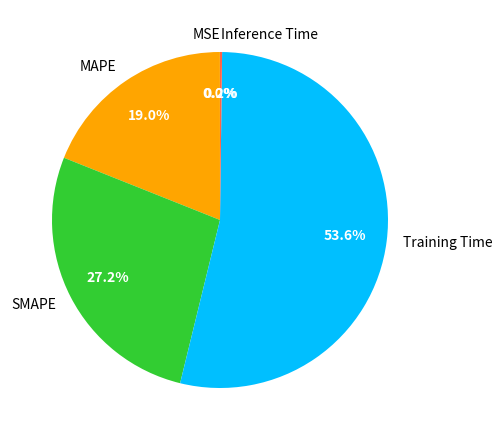

To the nearest percent, what is the average slice percentage?

20%